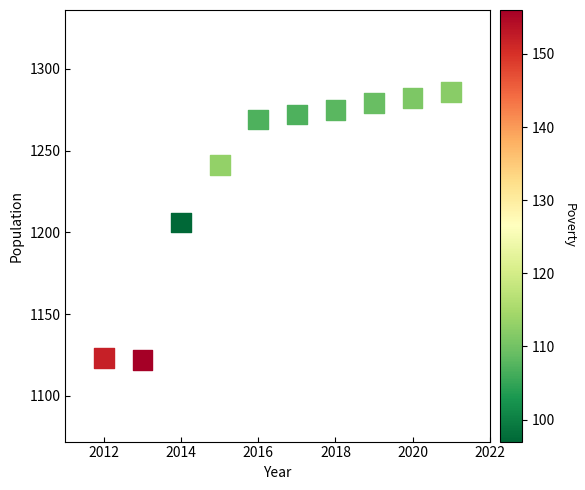

What is the range of X values (max minus min)?

9